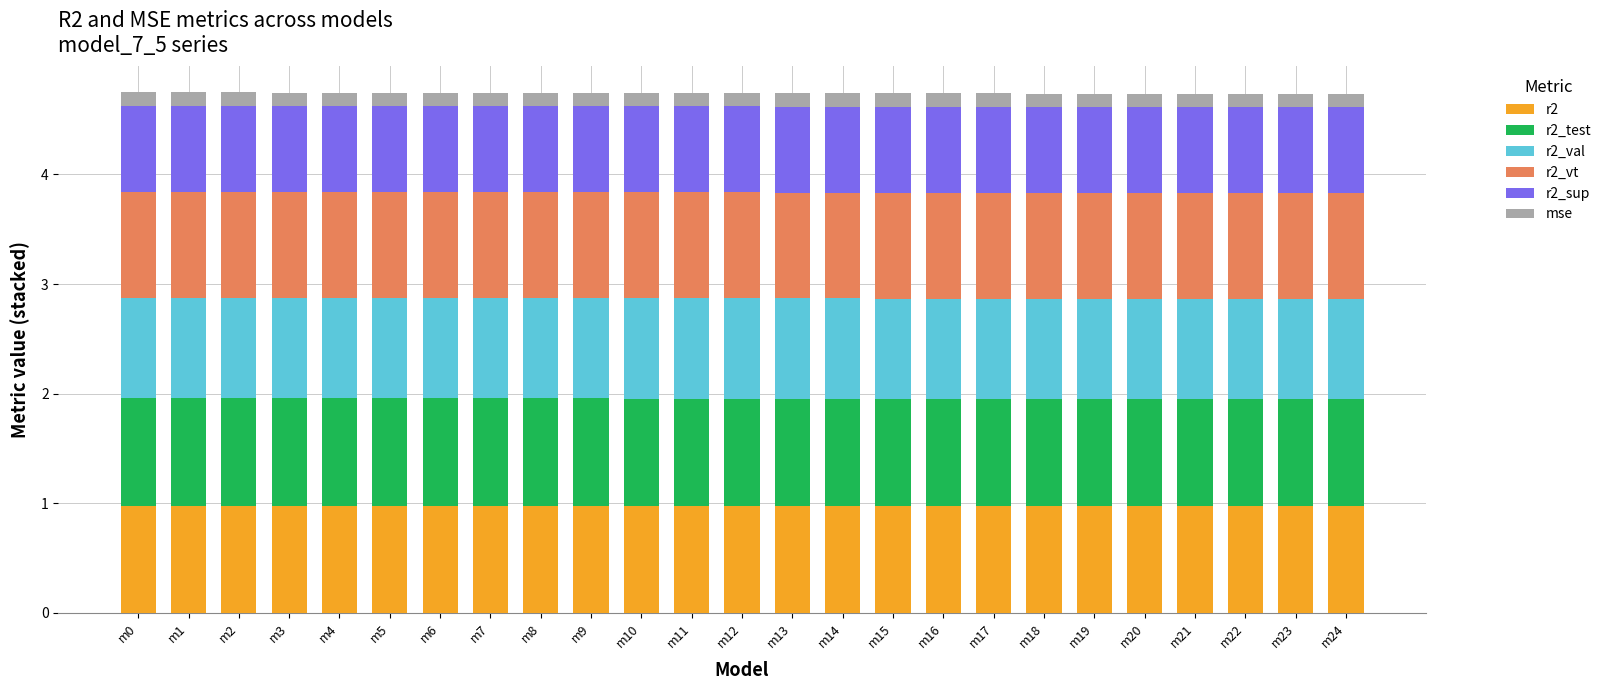

Is it true that r2 equals 1.3 at m6?

False